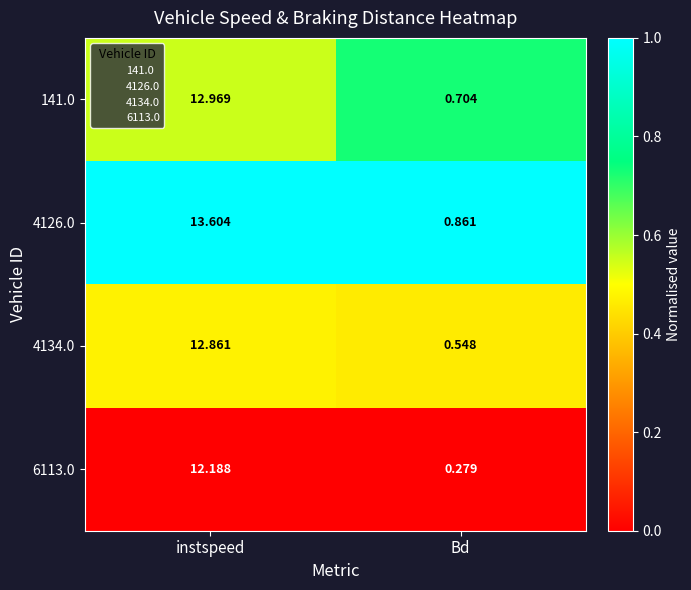

At which category is the sum across all series the highest?

instspeed